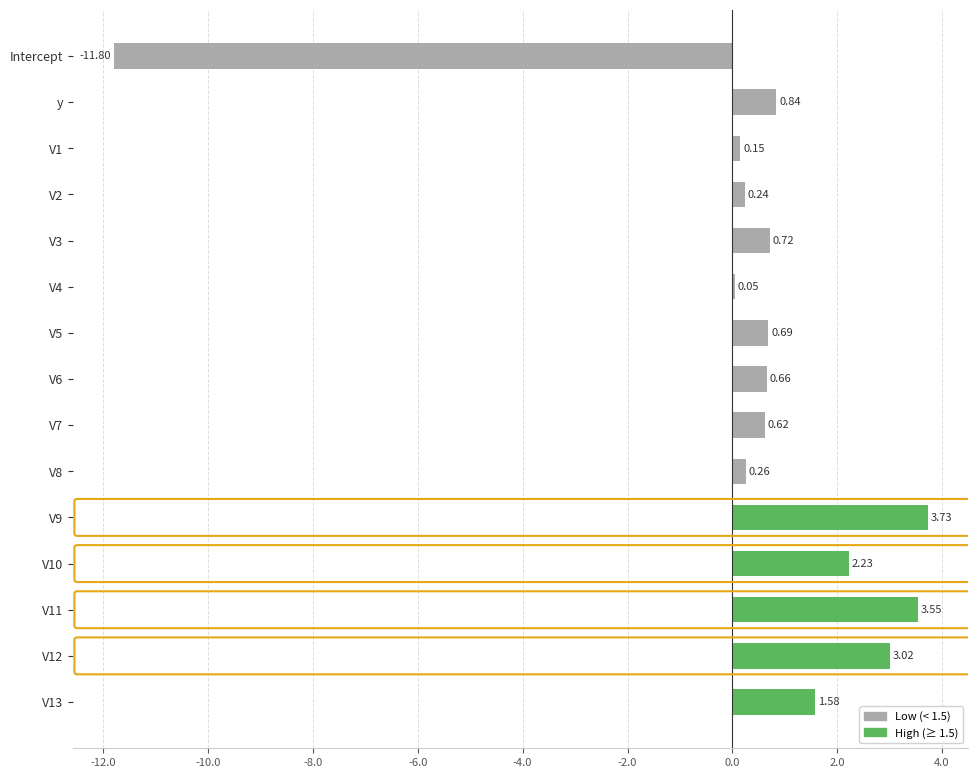

Where is the data nearest to the value -4?

V4